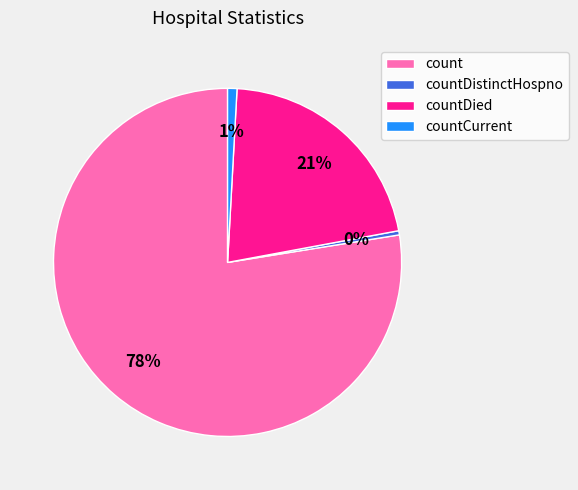

Which slice is the largest?

count